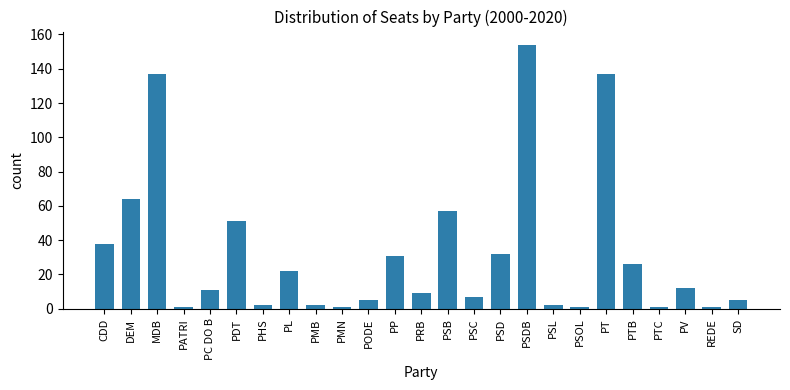

Where is the data nearest to the value 77?

DEM